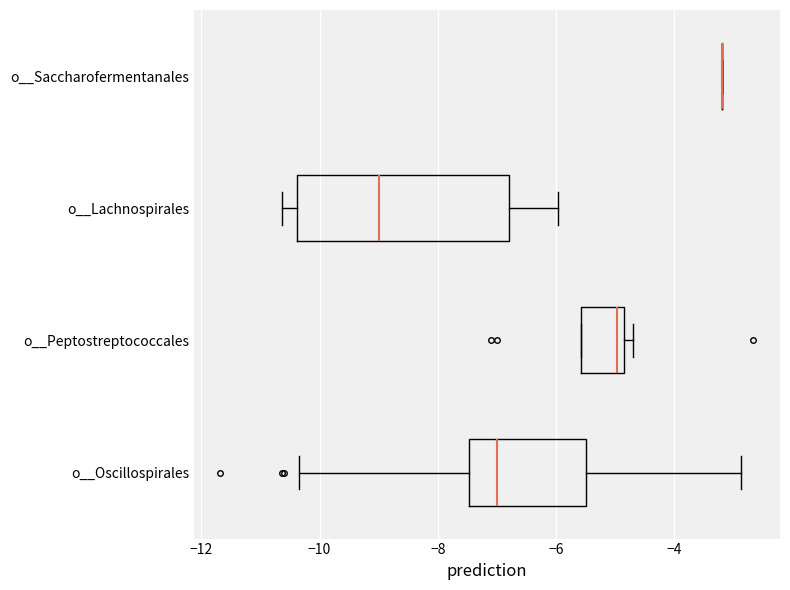

Reading bottom to top, transcribe this box plot: for each box, give where its median line is, the range the box spans, and where its two whiskers end, as read against the x-axis. The values are not printed on the chart, so give them approximately, as read against the axis.

o__Oscillospirales: median -7.0, box -7.4 to -5.4, whiskers -10.4 to -2.8
o__Peptostreptococcales: median -5.0, box -5.6 to -4.8, whiskers -5.6 to -4.8 (just right of the box's right edge)
o__Lachnospirales: median -9.0, box -10.4 to -6.8, whiskers -10.6 to -6.0
o__Saccharofermentanales: box collapsed to a line at -3.2, whiskers -3.2 to -3.2